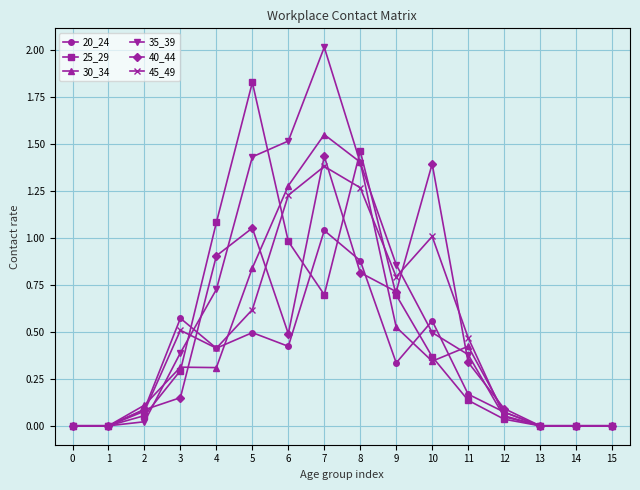

Where is the first local maximum for 20_24?

3